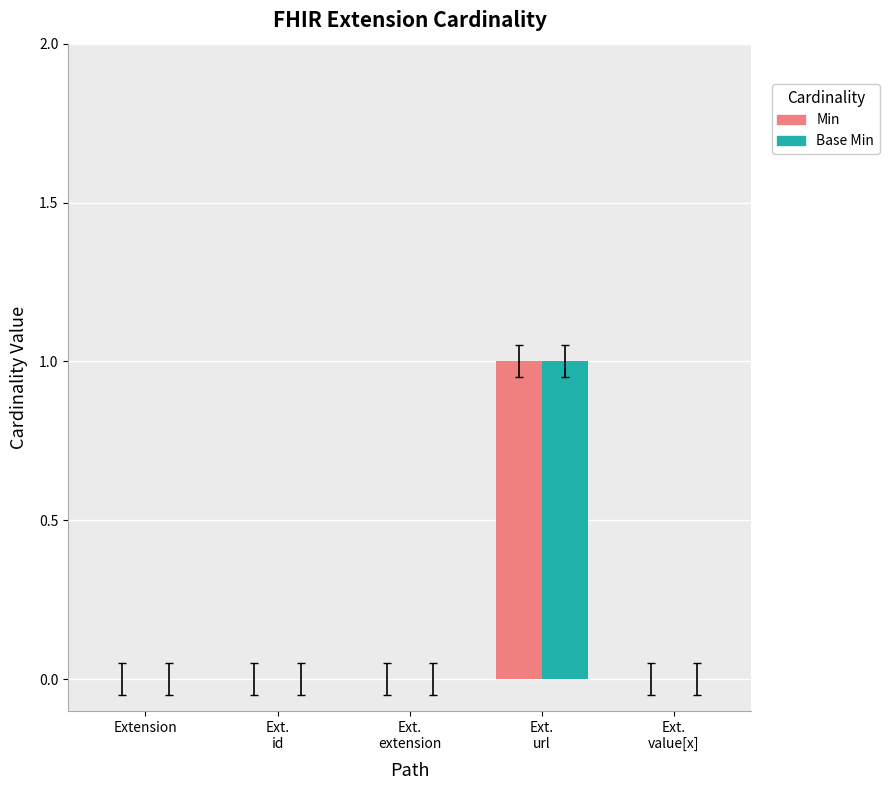

What is the sum of the Base Min values at Ext.
value[x] and Ext.
url?

1